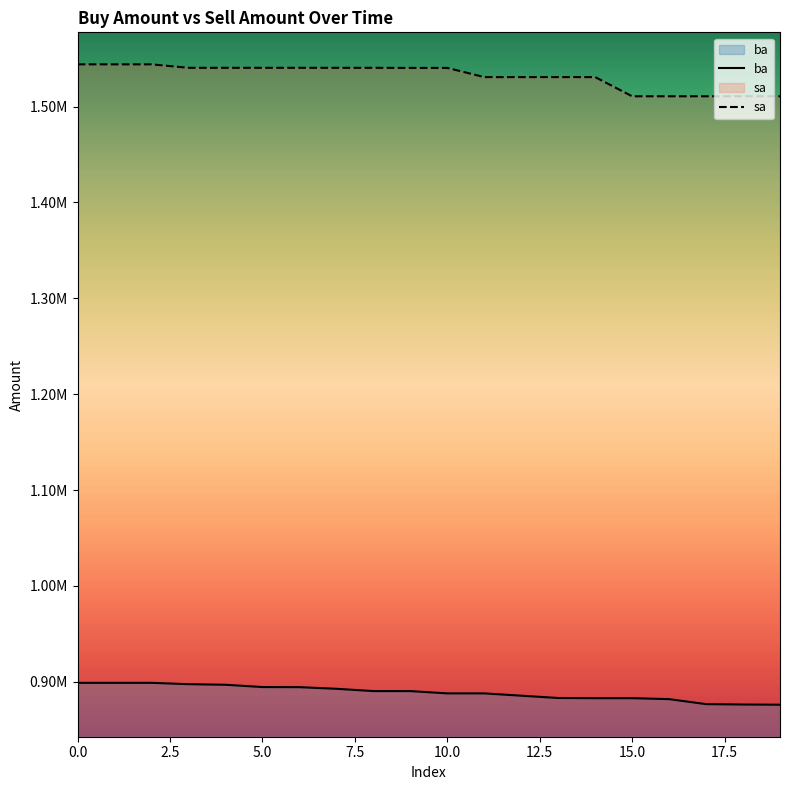

Is it true that sa equals 1540400 at 5?

True